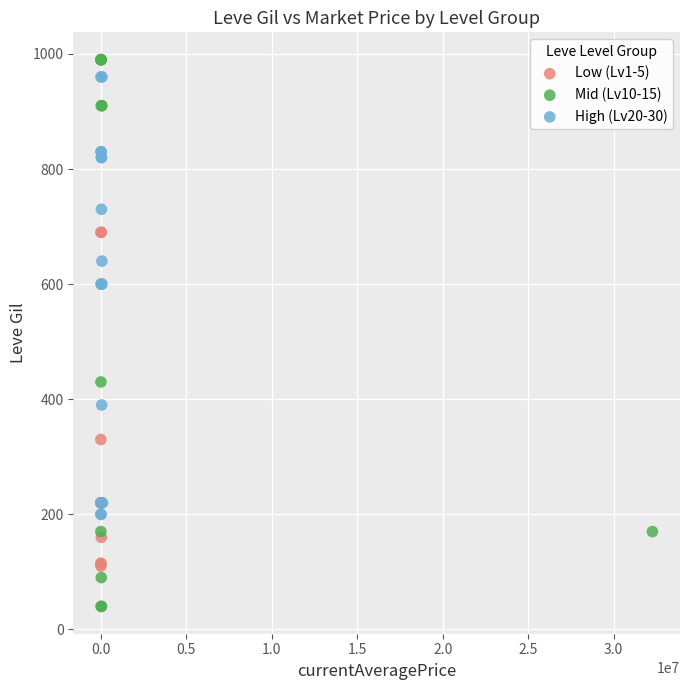

Which series has the widest spread of Y values?

Mid (Lv10-15)